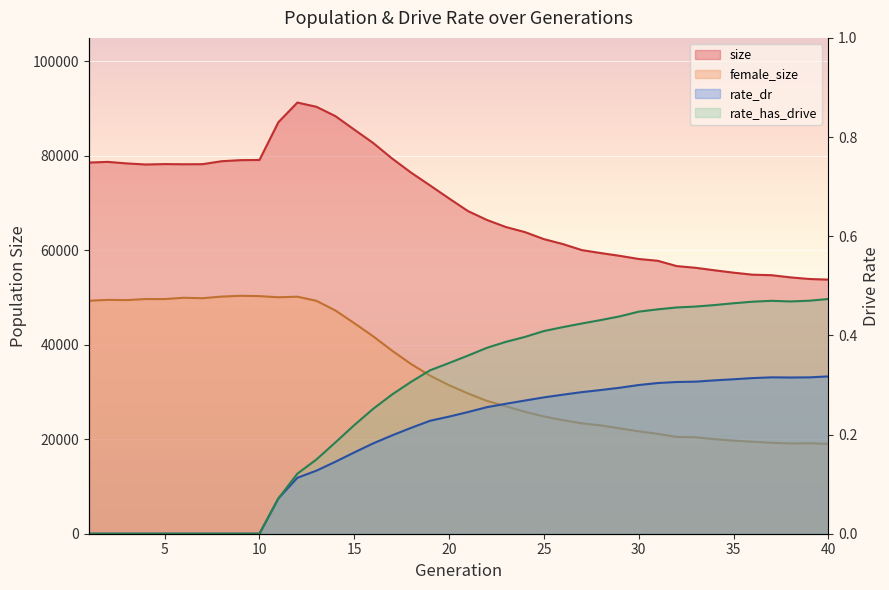

What value does the rate_has_drive series have at 32?

0.5